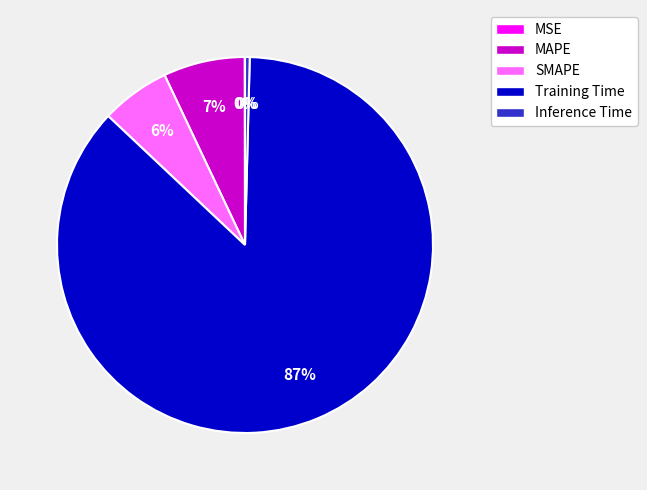

Do Inference Time and MAPE together represent more than half of the pie?

No